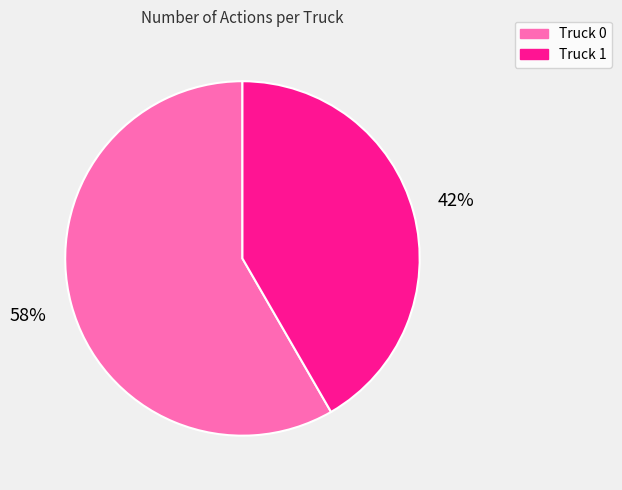

Which slice is the largest?

Truck 0